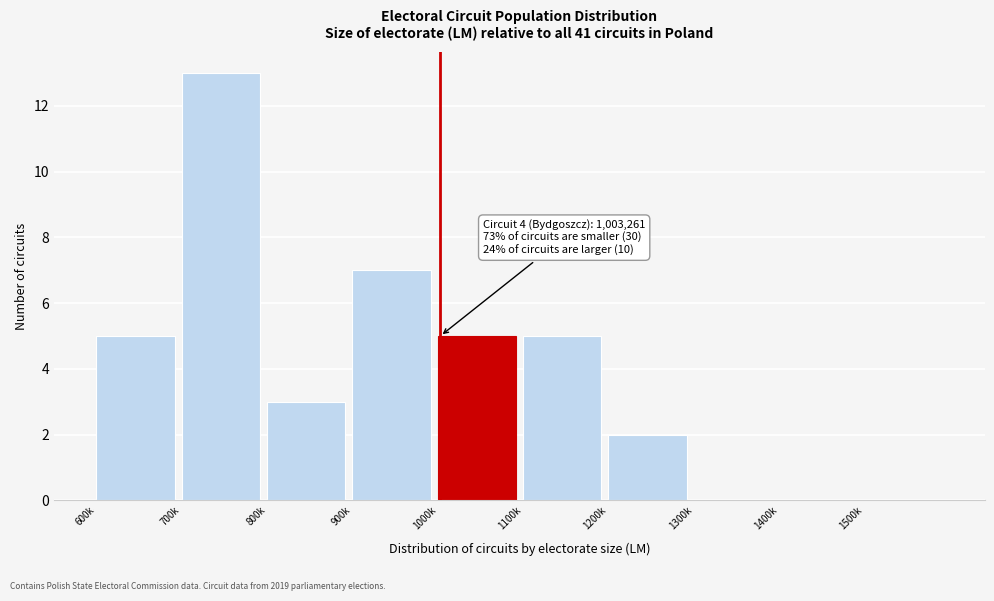

Reading left to right, extract all data points from this chart.

600k=5	700k=13	800k=3	900k=7	1000k=5	1100k=5	1200k=2	1300k=0	1400k=0	1500k=0